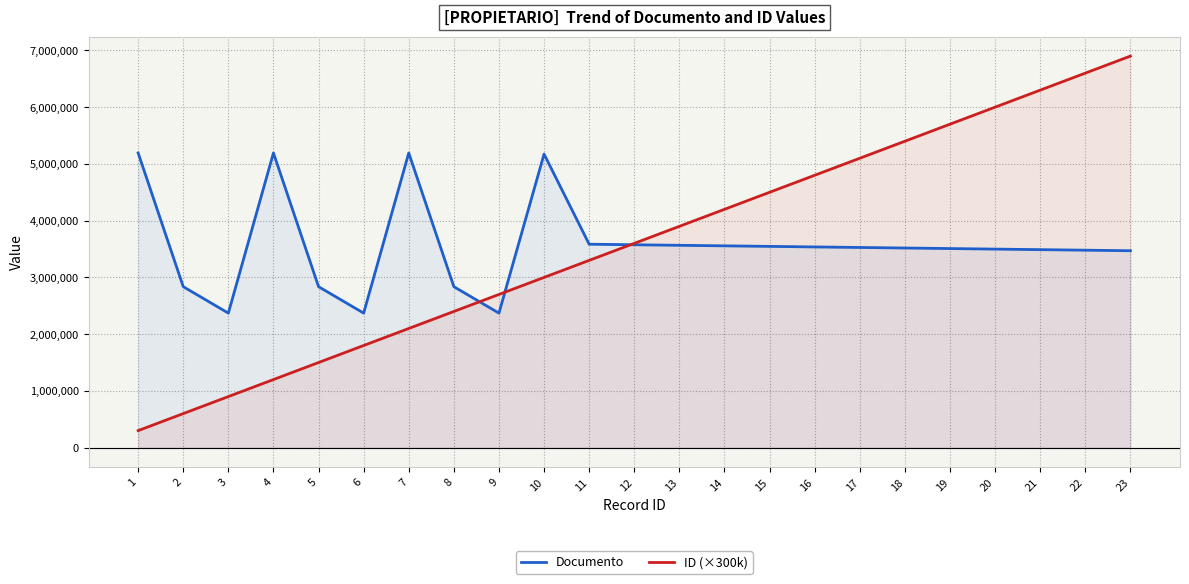

Where do ID (×300k) and Documento first cross each other?

8 and 9